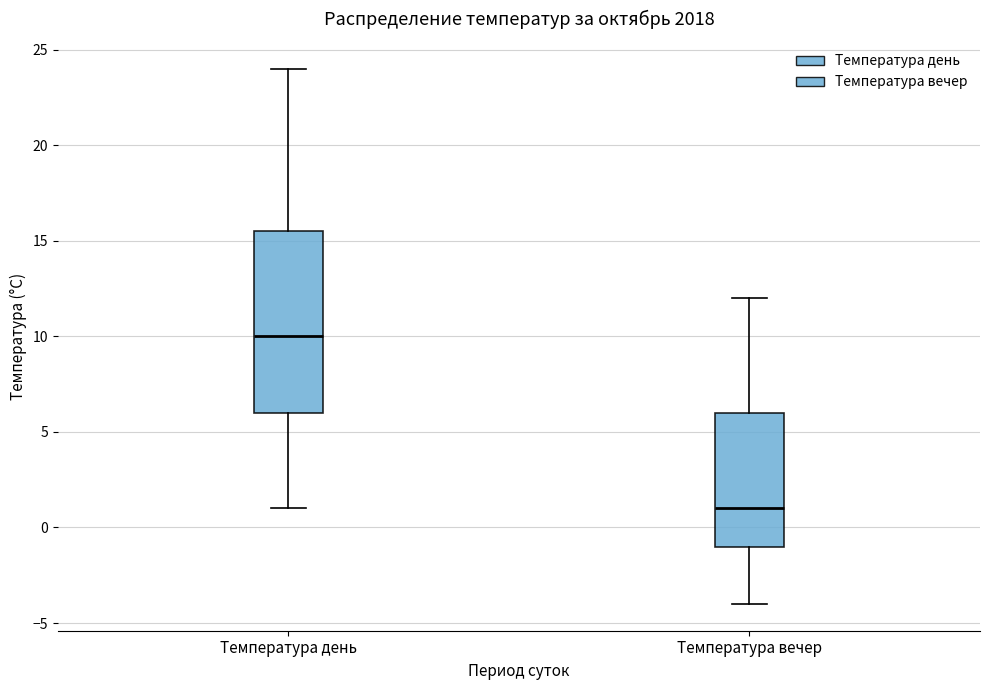

Which box's median line is the highest?

Температура день